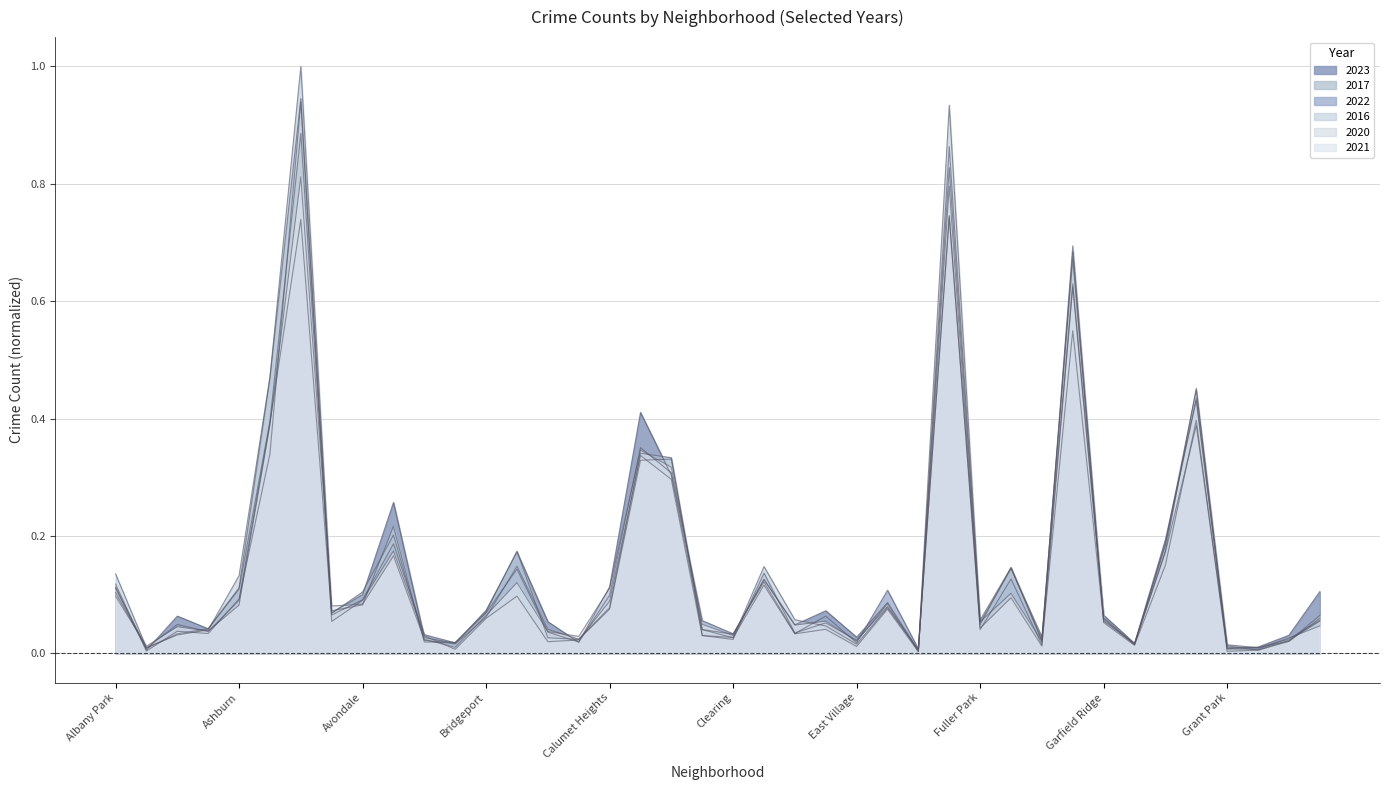

How many lines are shown in the chart?

6